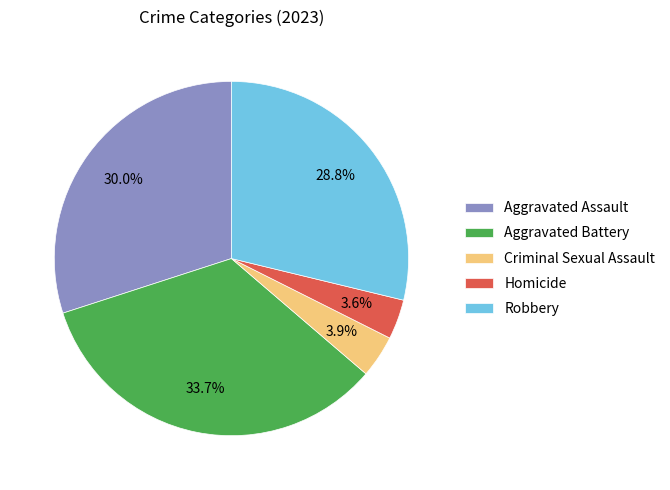

How many segments does this pie chart have?

5